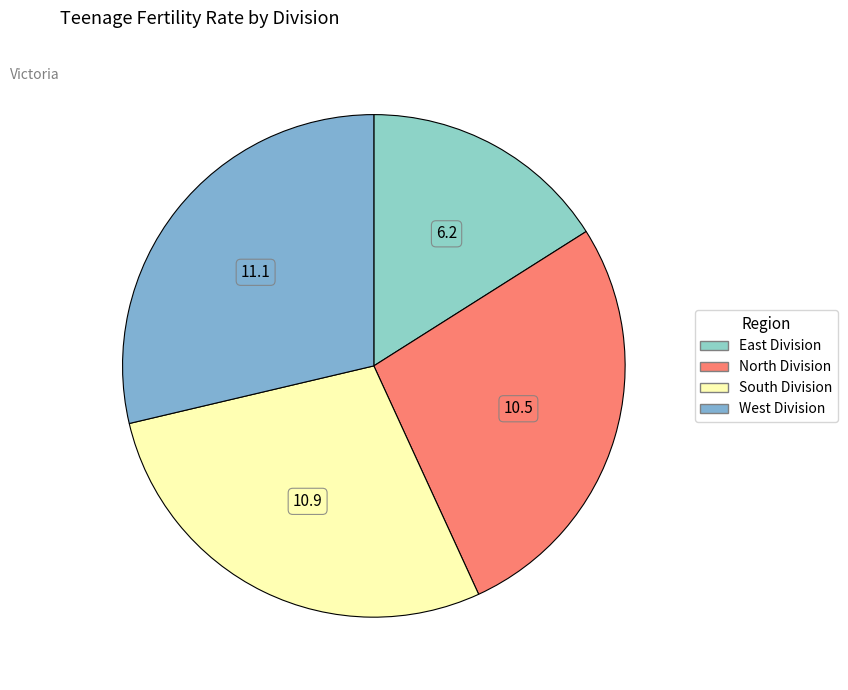

How many segments does this pie chart have?

4